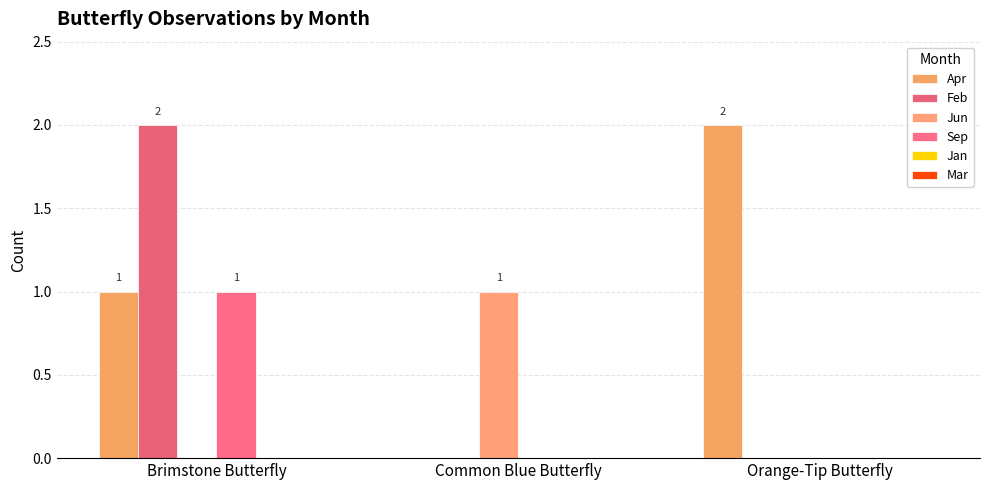

What is the average value of the Apr series?

1